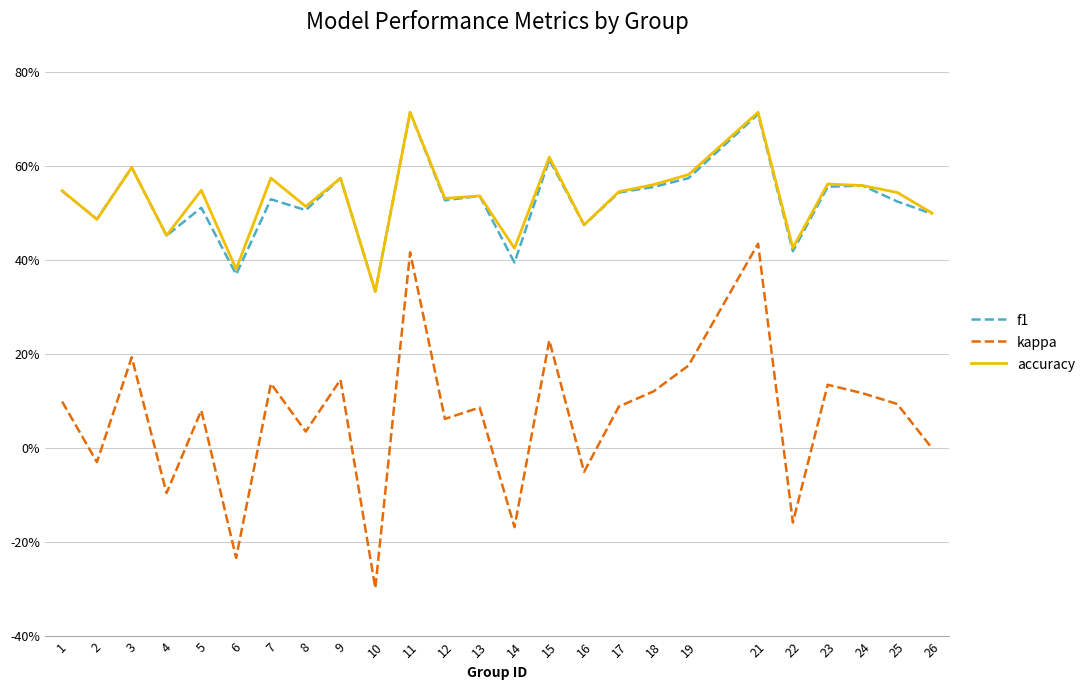

At which category is the sum across all series the highest?

21